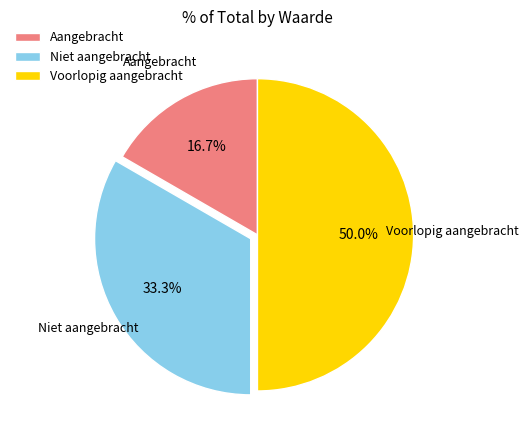

Rank the categories by value from highest to lowest.

Voorlopig aangebracht, Niet aangebracht, Aangebracht